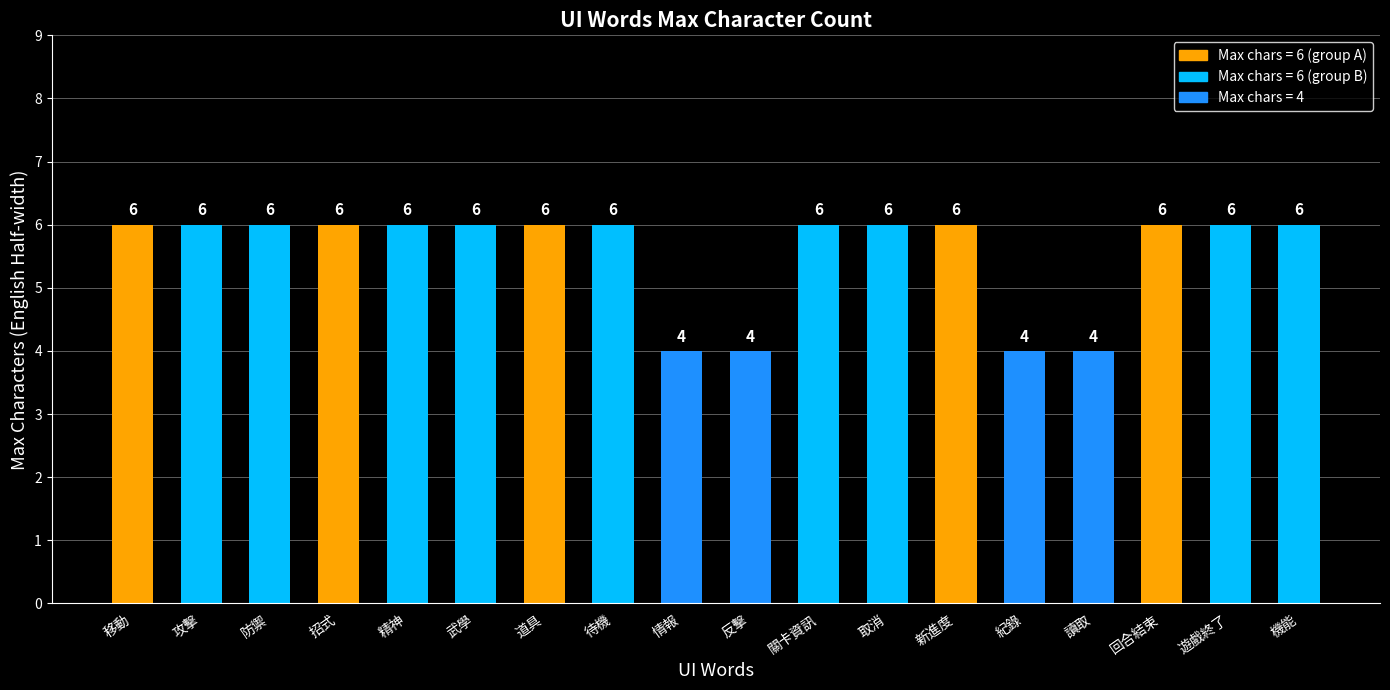

What is the approximate value at 紀錄?

4